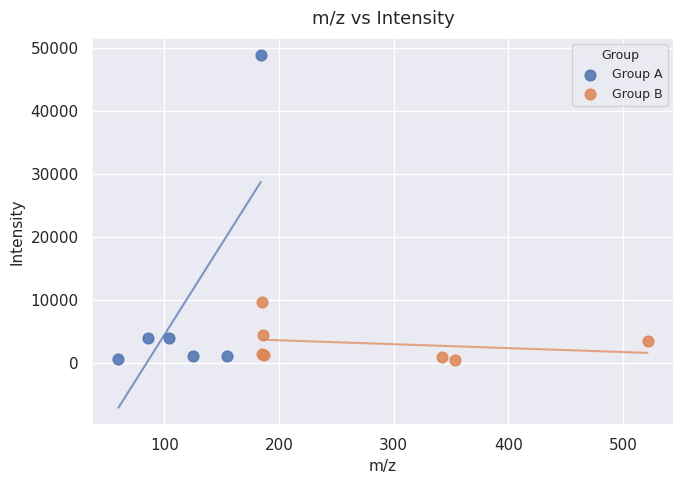

Which series has the largest Y range (max minus min)?

Group A